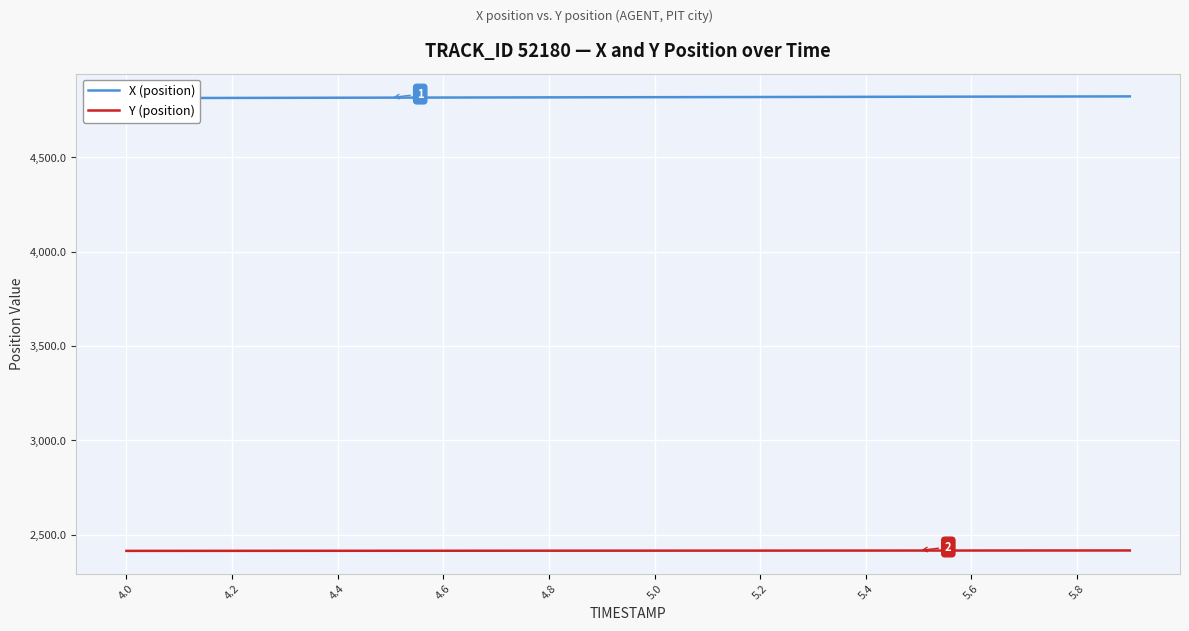

At which label does X (position) reach its minimum?

4.0